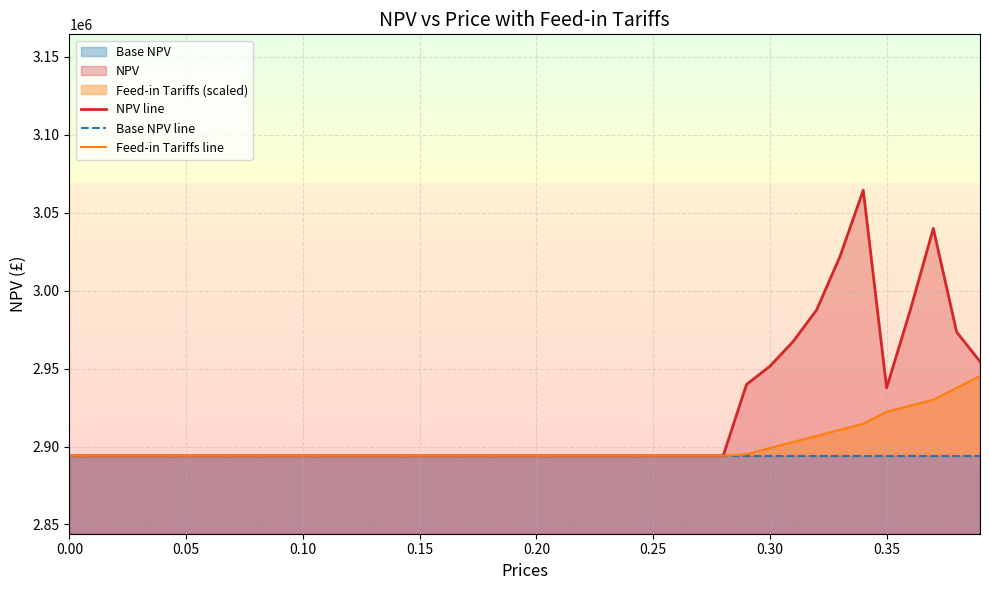

True or false: Base NPV line and NPV line intersect in this chart.

False